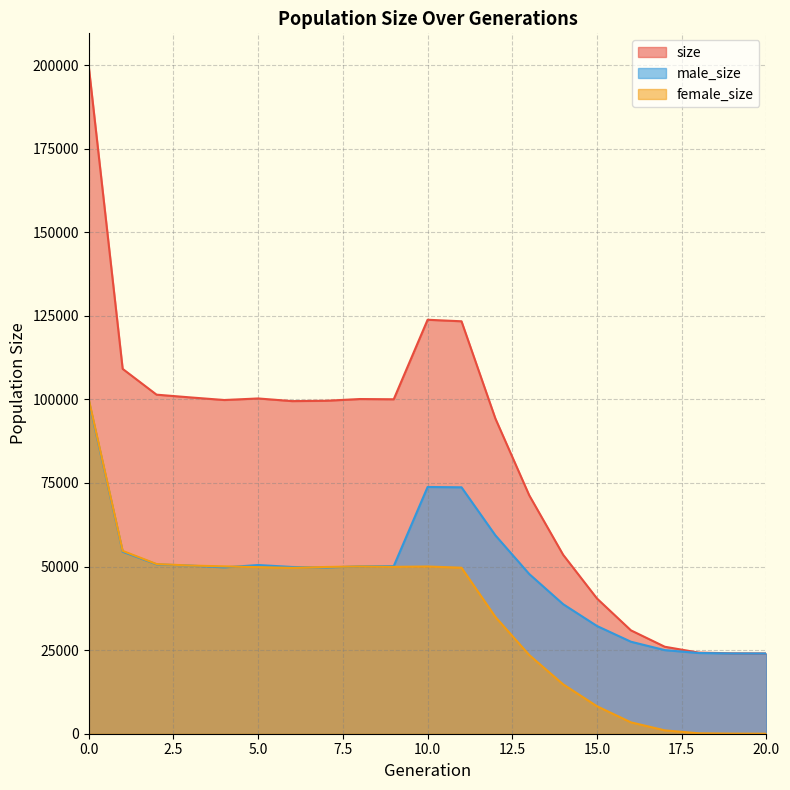

Reading right to left, transcribe all the data shown in this chart.

size: 24000	24041	24267	26016	30922	40431	53520	71294	94281	123364	123820	100037	100107	99588	99489	100279	99815	100593	101414	109127	199515
male_size: 24000	24016	24142	25007	27519	32215	38748	47761	59338	73709	73802	50130	50074	49710	49876	50456	49754	50290	50655	54432	99534
female_size: 0	25	125	1009	3403	8216	14772	23533	34943	49655	50018	49907	50033	49878	49613	49823	50061	50303	50759	54695	99981